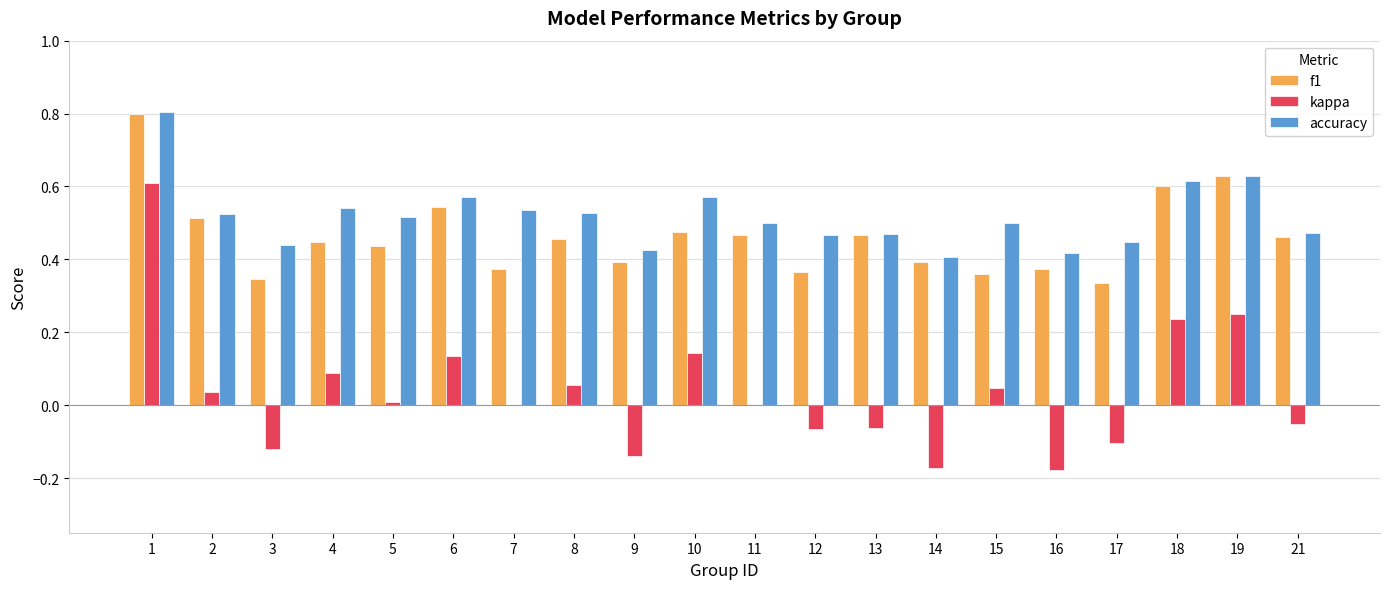

True or false: kappa has a value of 0.1 at 6.

True